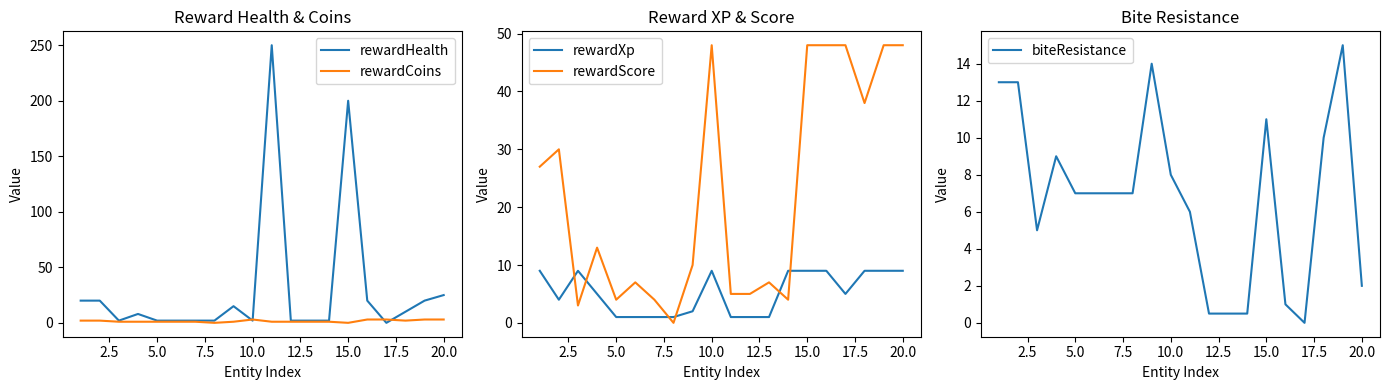

What is the highest value of the rewardHealth series?

250